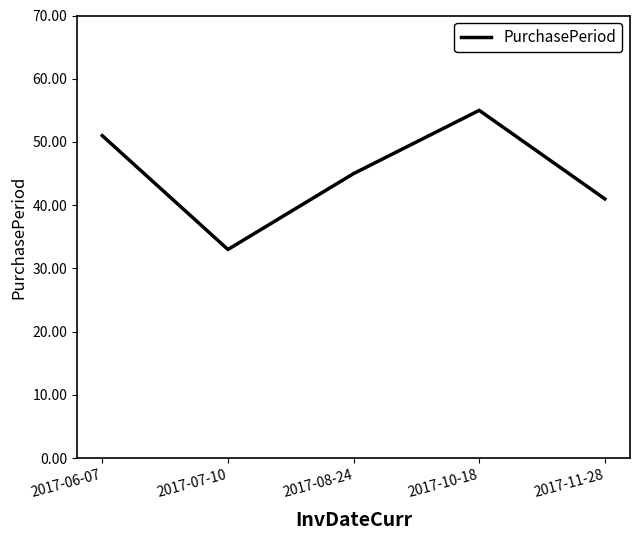

Reading right to left, list all the values displayed in this chart.

2017-11-28=41	2017-10-18=55	2017-08-24=45	2017-07-10=33	2017-06-07=51